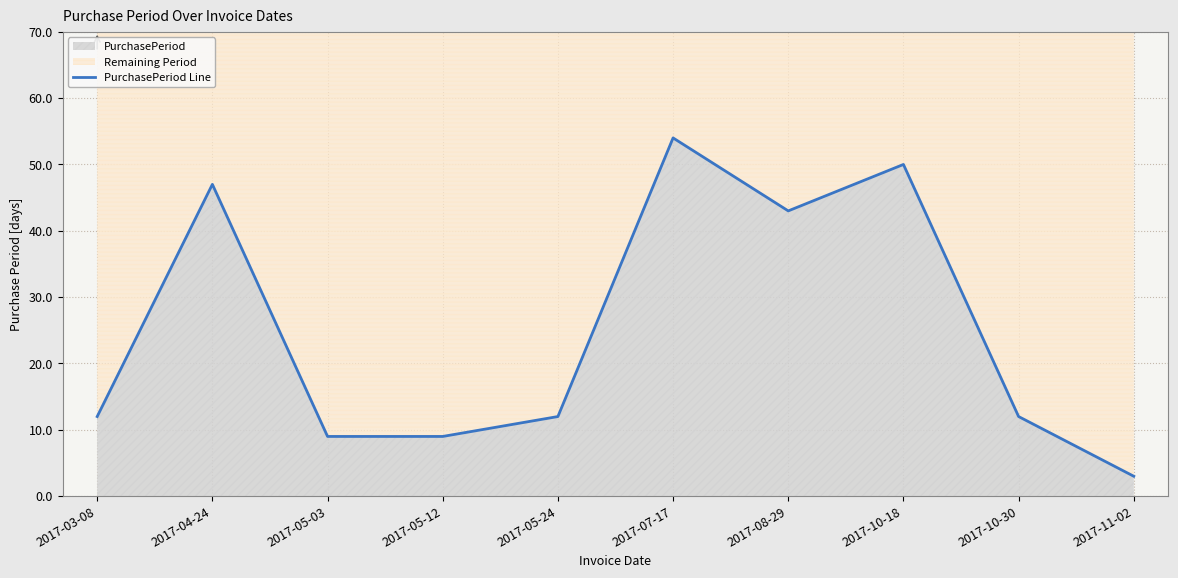

The chart shows a value of 54 at 2017-07-17. True or false?

True